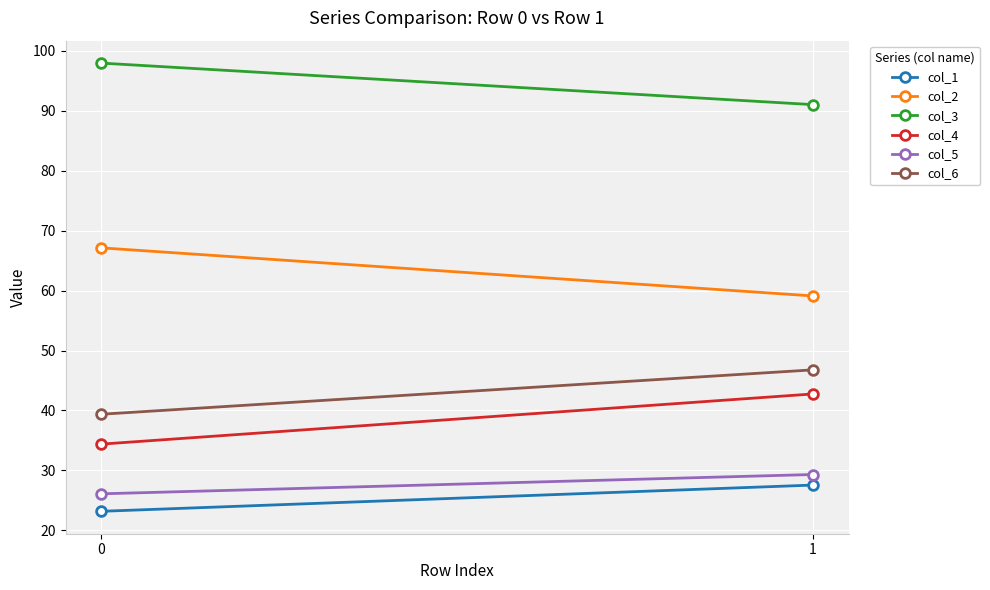

What is the value of the col_4 point at the 2nd from the left?

42.8